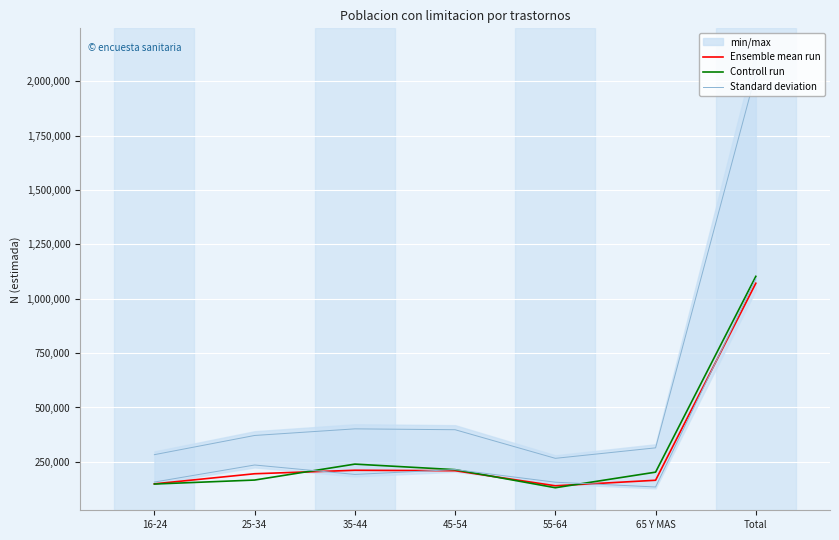

How many interior local valleys does the Standard deviation series have?

1